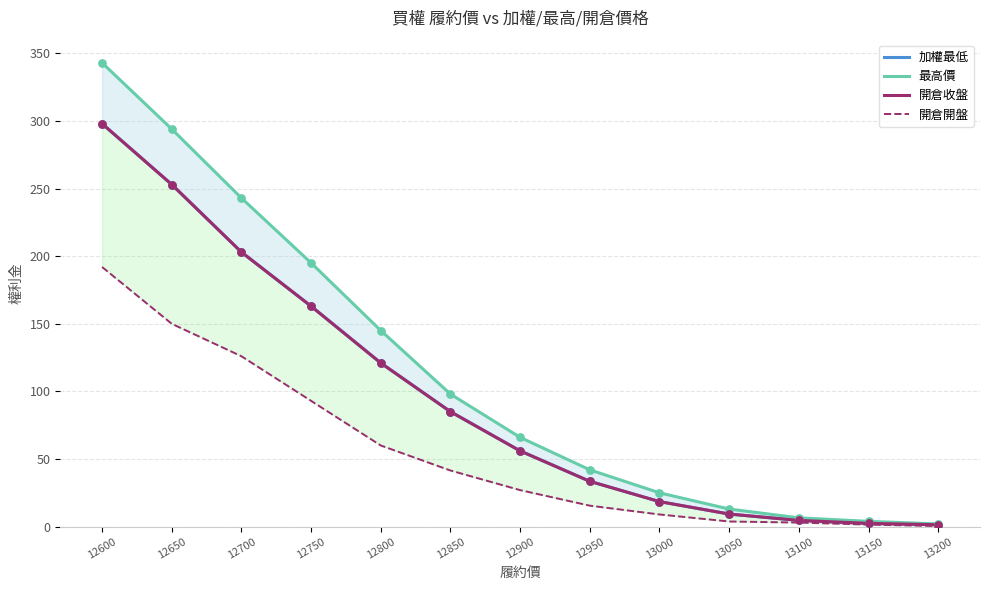

Which series contains the highest Y value?

最高價